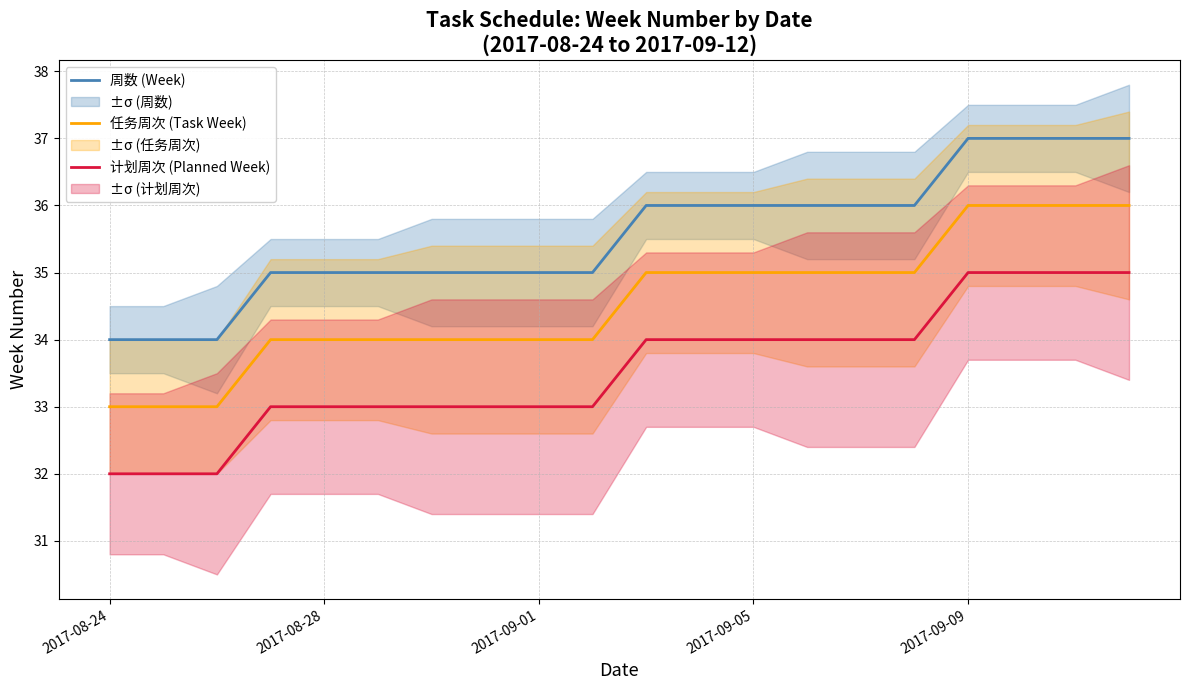

True or false: 任务周次 (Task Week) and 计划周次 (Planned Week) intersect in this chart.

False